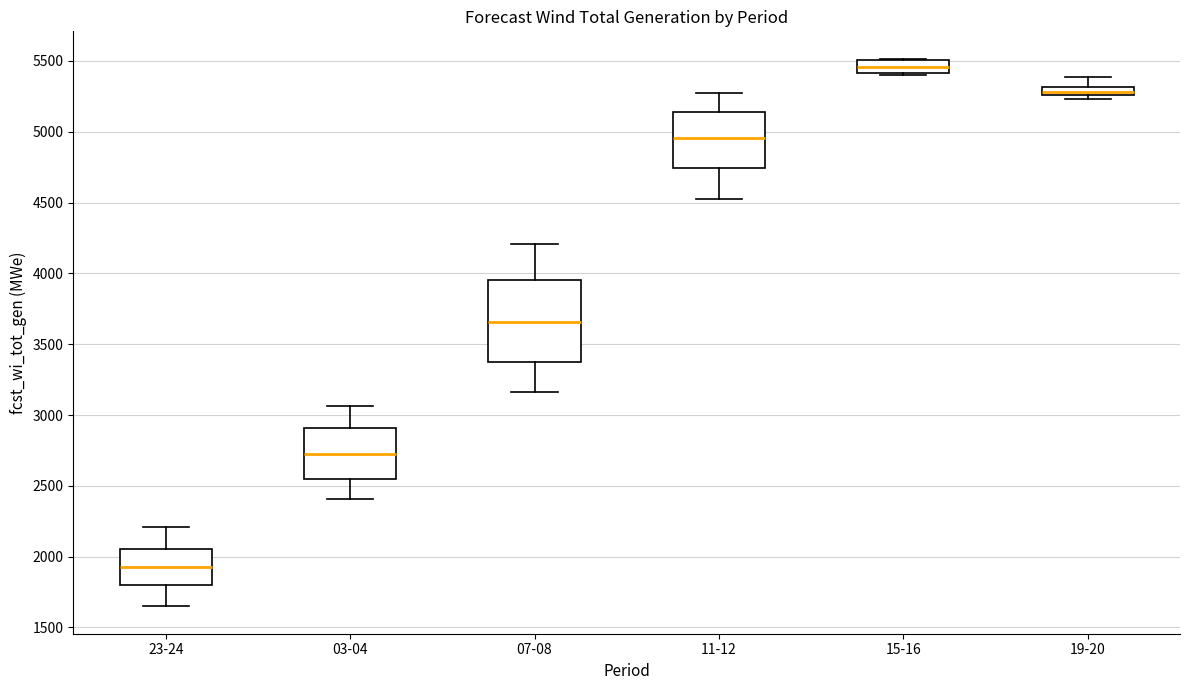

Where is the lower edge of the box for 19-20 on the y-axis? The values are not printed on the chart, so give them approximately, as read against the axis.

5250